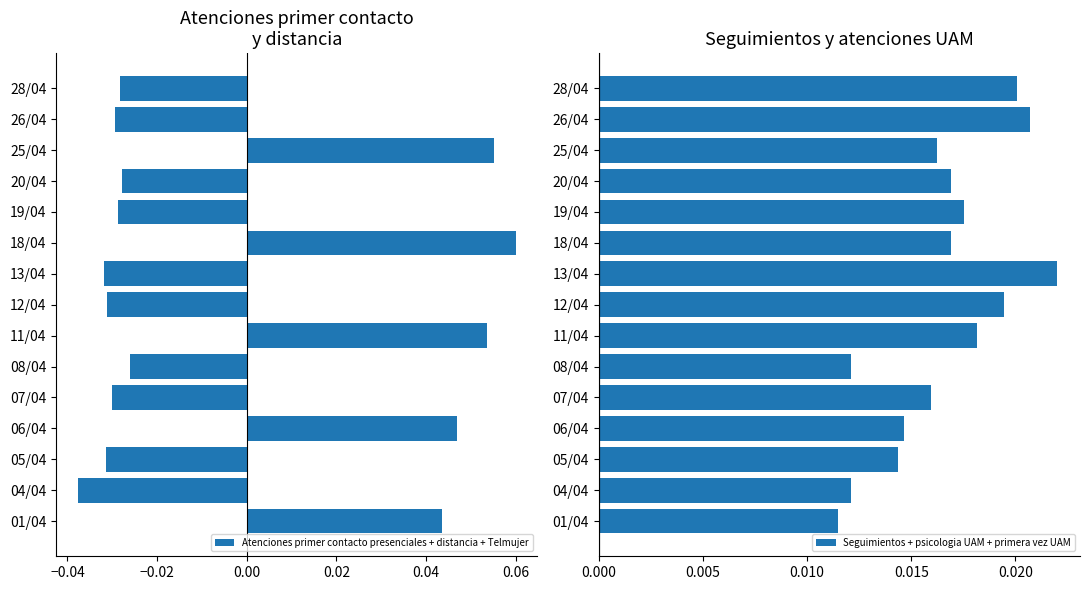

Where is Seguimientos + psicologia UAM + primera vez UAM nearest to the value 0?

01/04